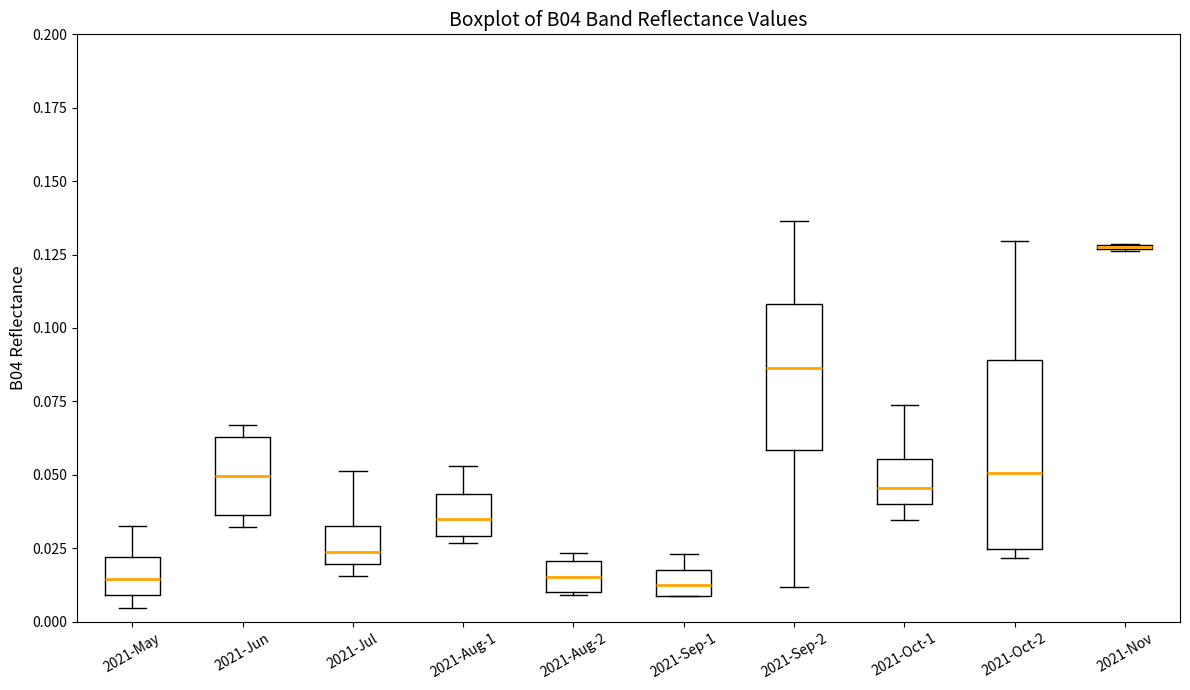

Where is the upper edge of the box for 2021-Sep-1 on the y-axis? The values are not printed on the chart, so give them approximately, as read against the axis.

0.020